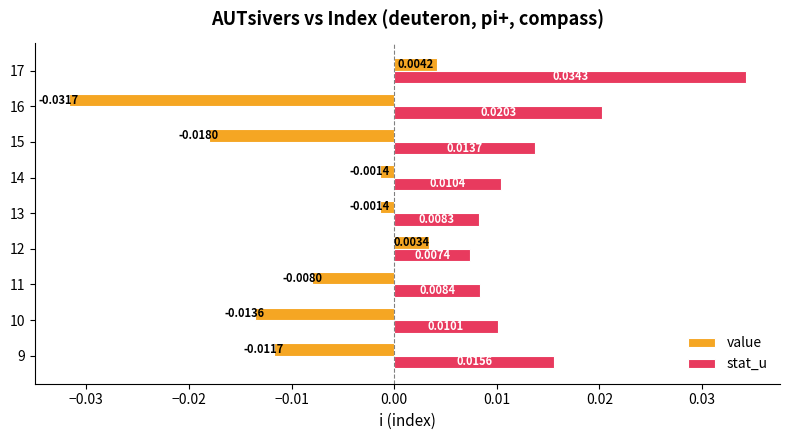

List the series in order of their peak value, highest first.

stat_u, value